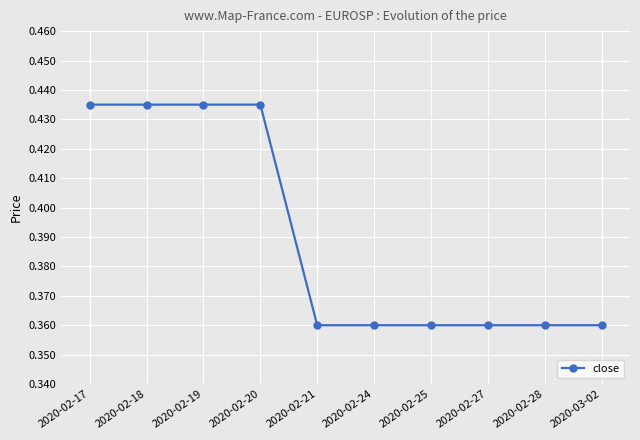

What position from the left is 2020-02-27?

8